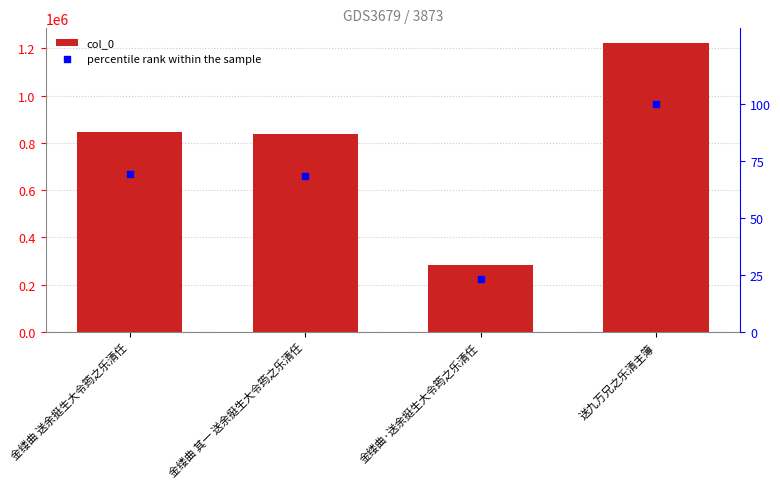

Which series has the largest total across all categories?

col_0